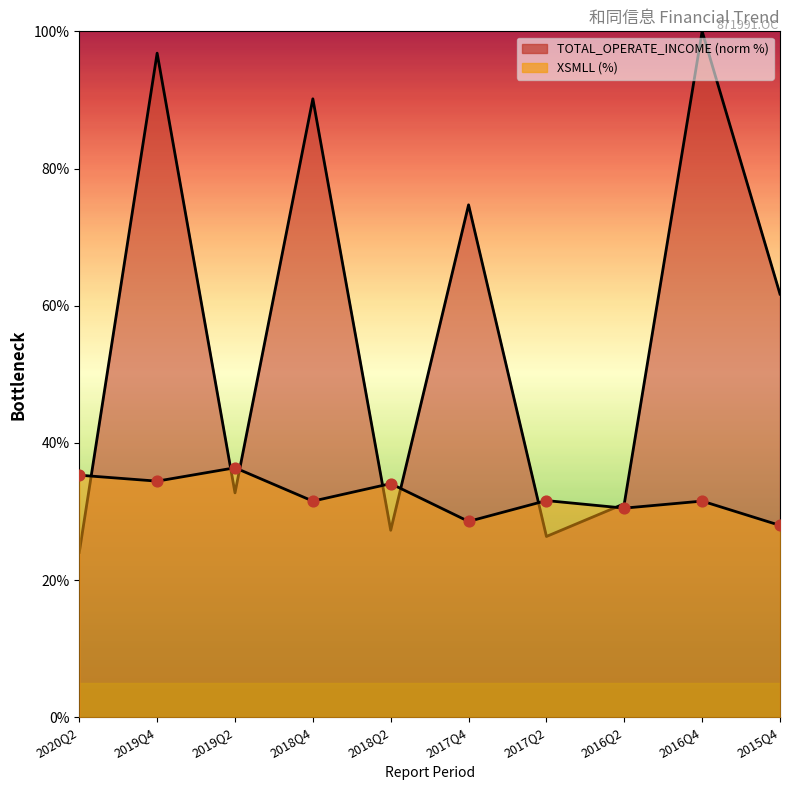

Which series has the largest Y range (max minus min)?

TOTAL_OPERATE_INCOME